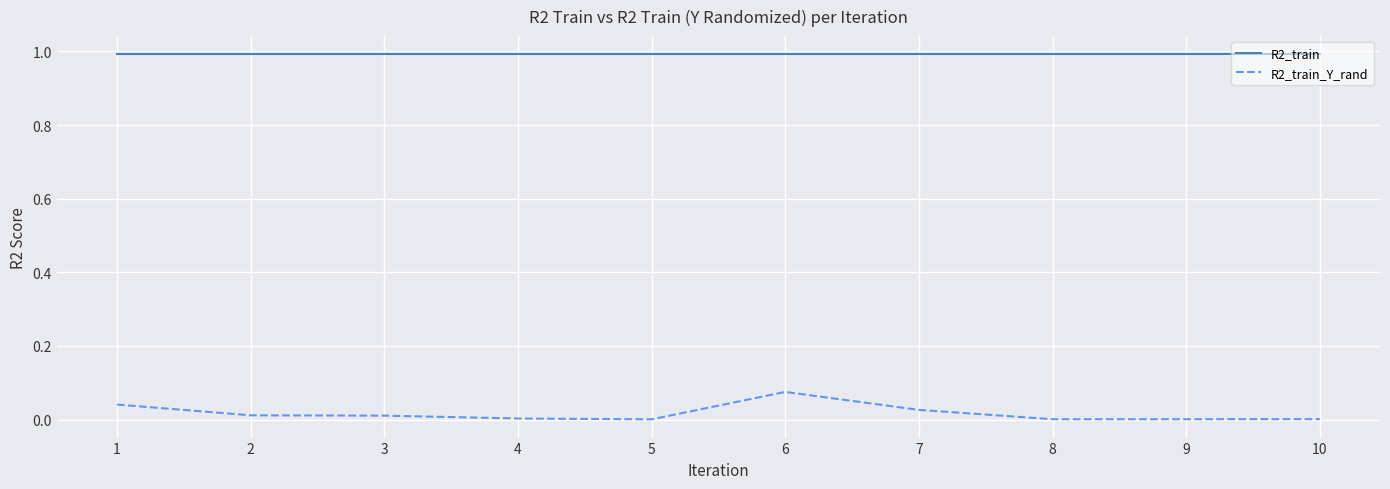

The value of R2_train_Y_rand at 3 is 0.0. True or false?

True